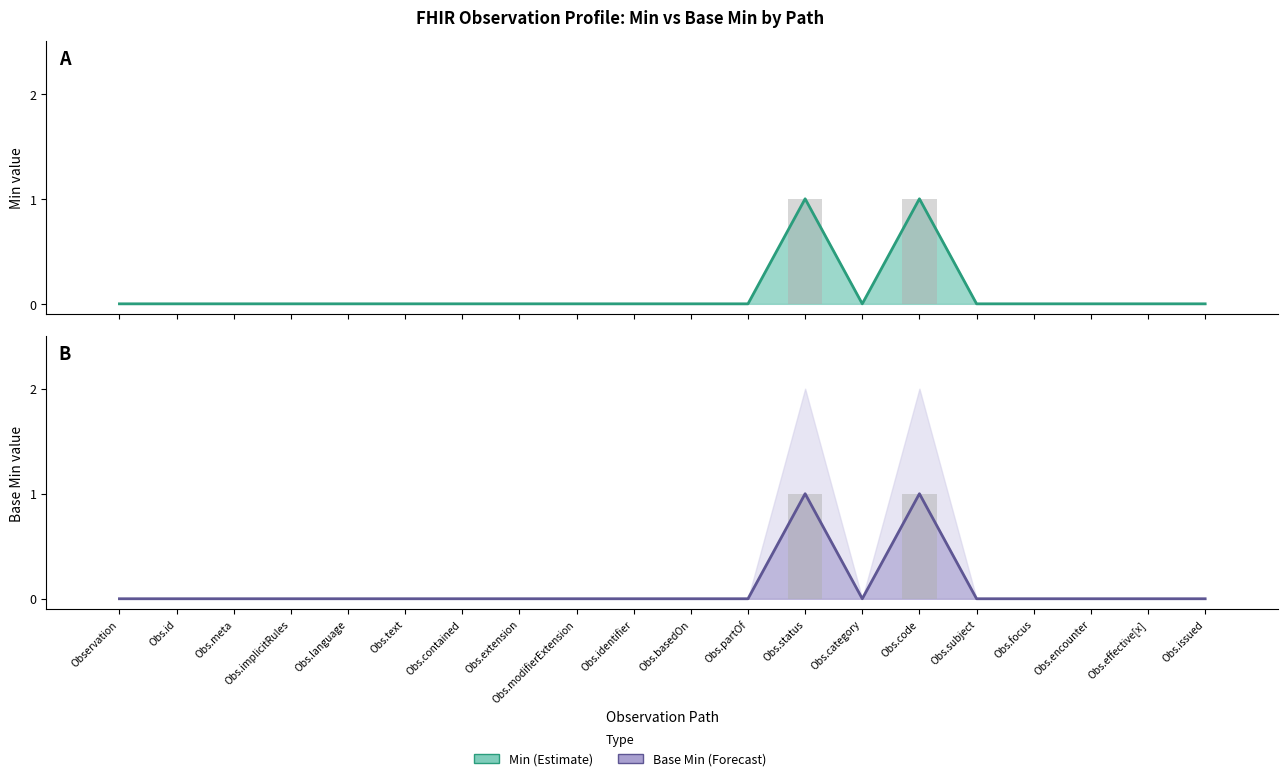

Which category has the highest value in the Min (Estimate) series?

Obs.status